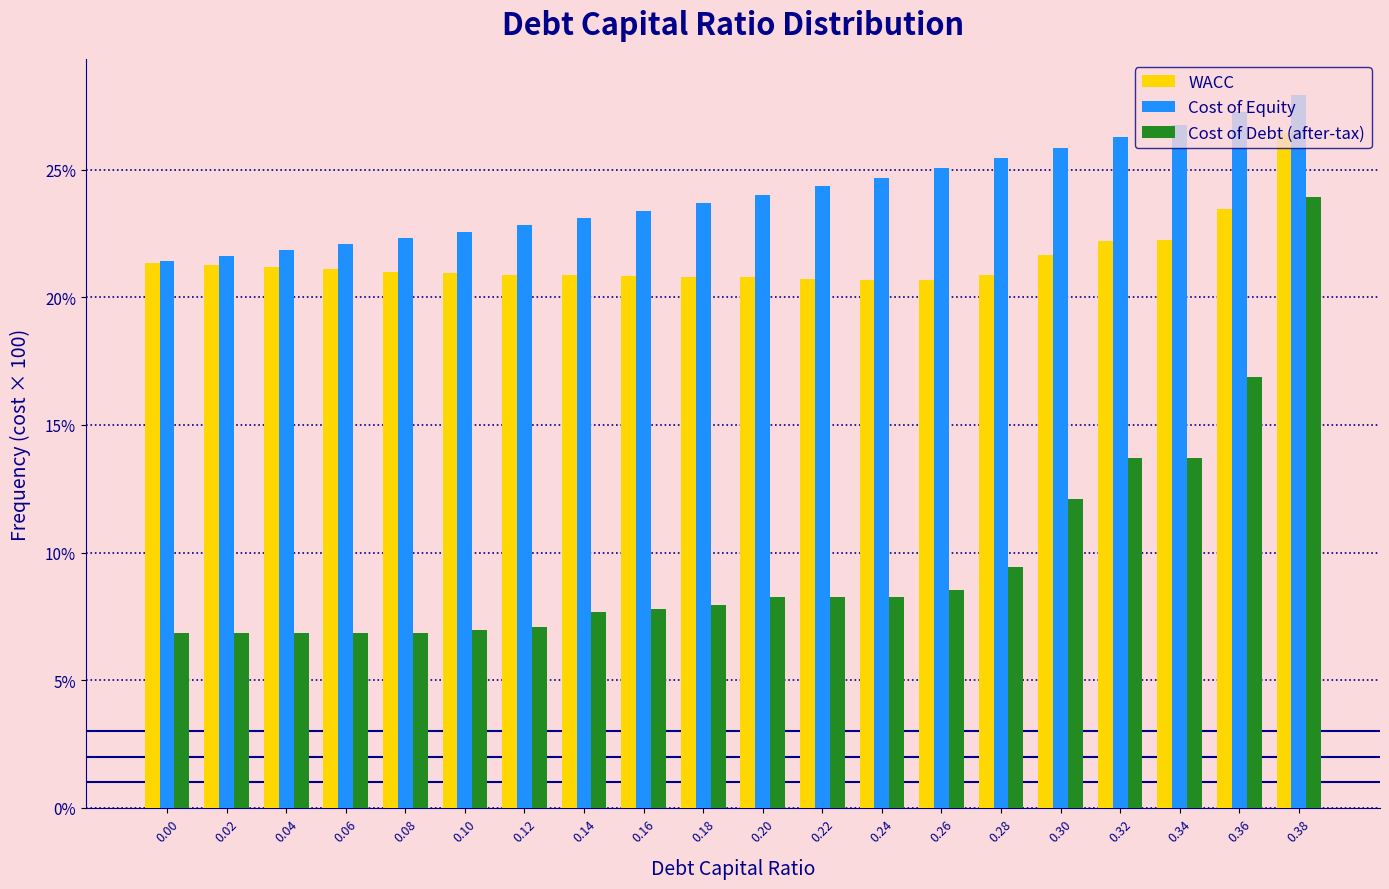

What is the lowest value of the Cost of Debt (after-tax) series?

6.9